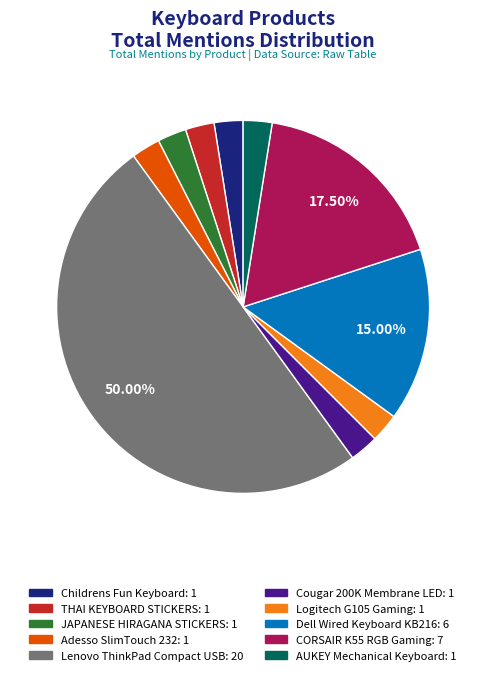

How many slices are in this pie chart?

10